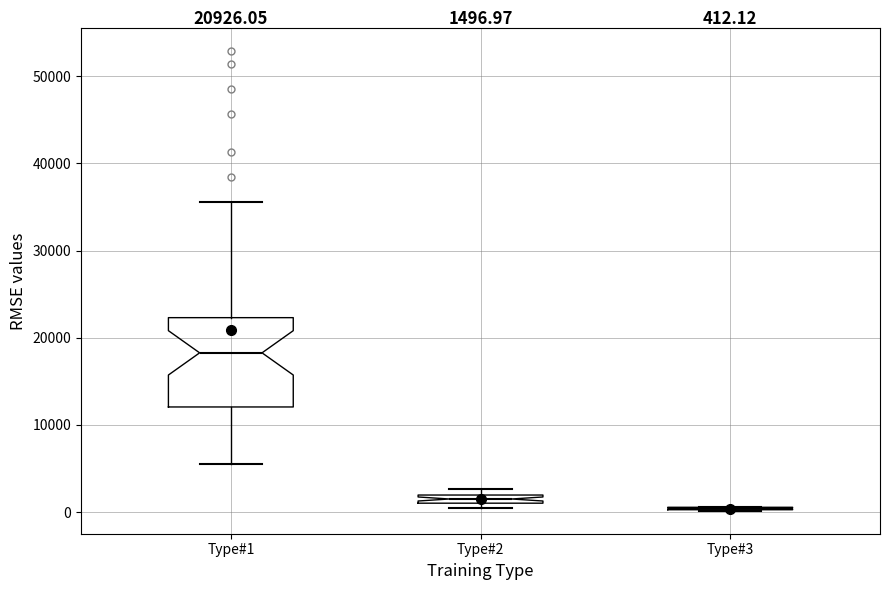

Comparing the boxes themselves (not the whiskers), which one is the tallest?

Type#1